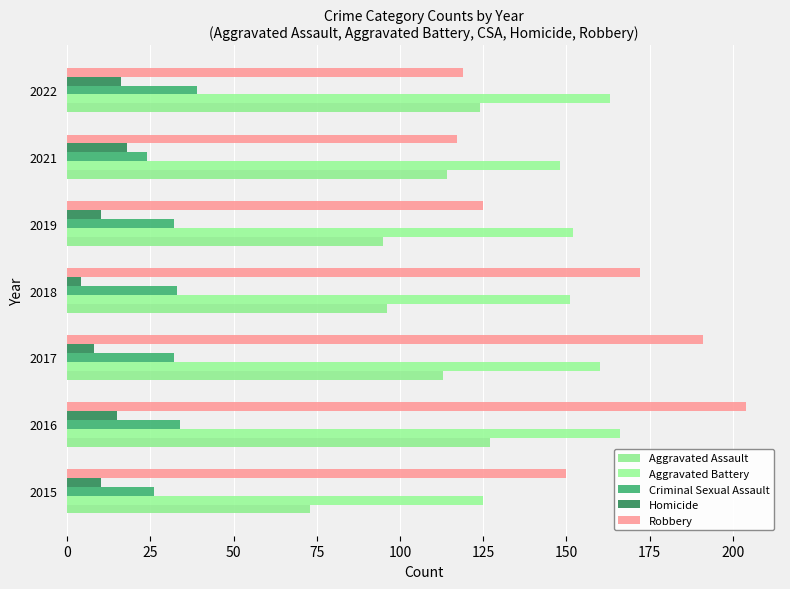

What is the value of the Aggravated Assault bar at the 7th from the left?

124